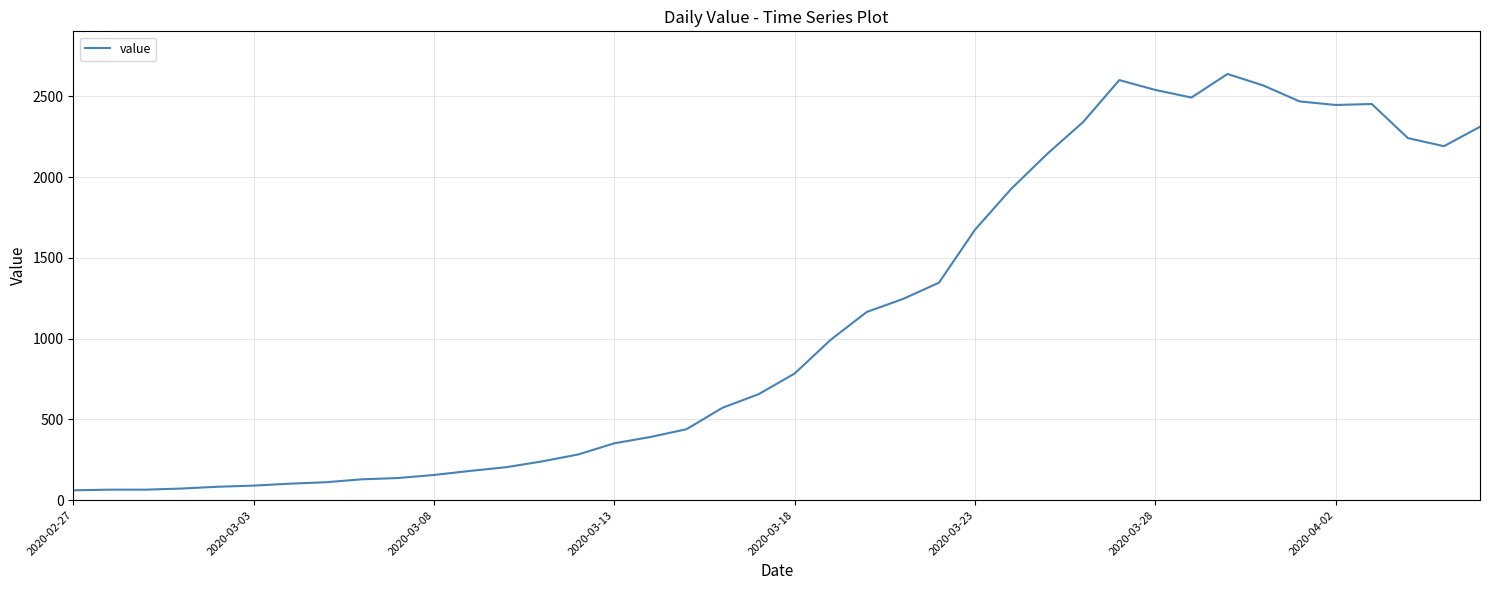

What is the greatest value displayed?

2638